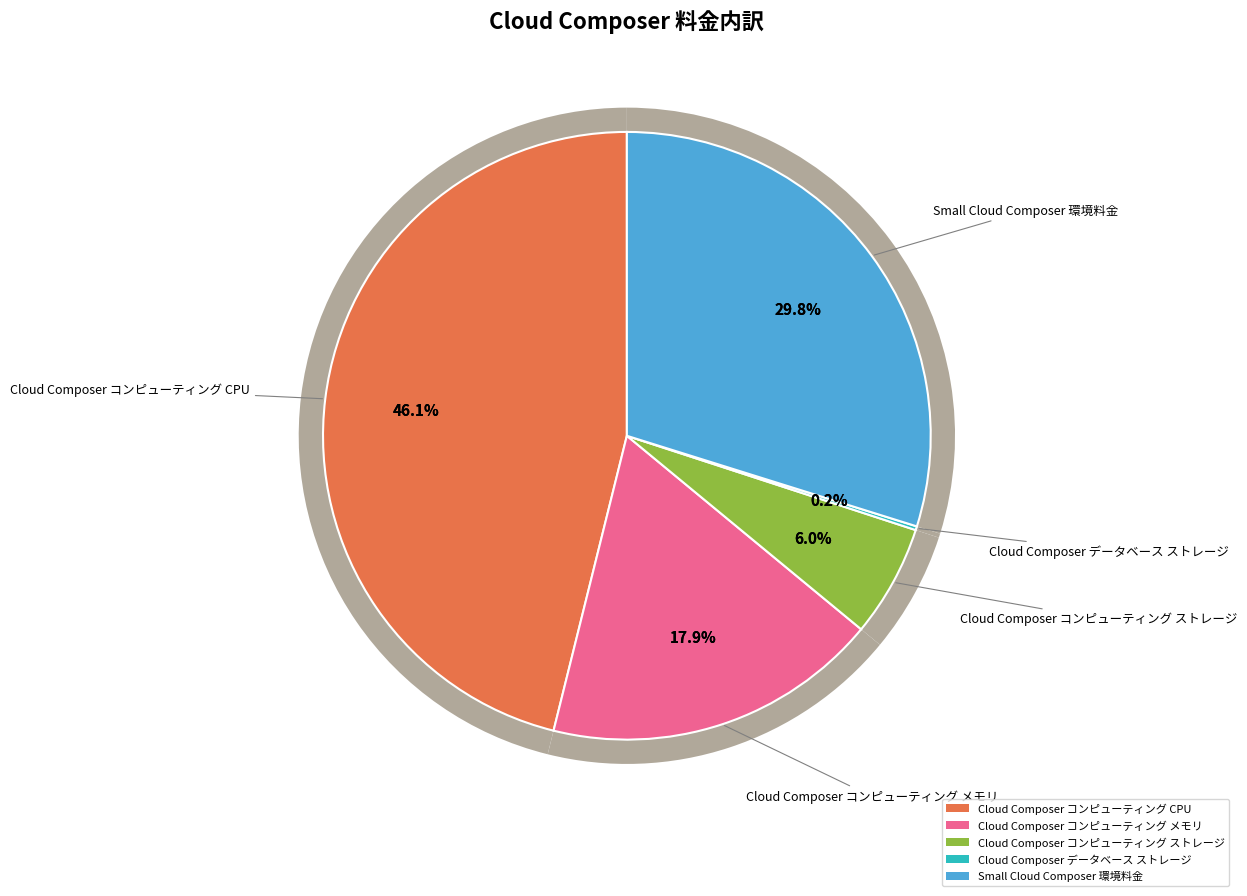

What portion of the pie excludes Small Cloud Composer 環境料金?

70.2%